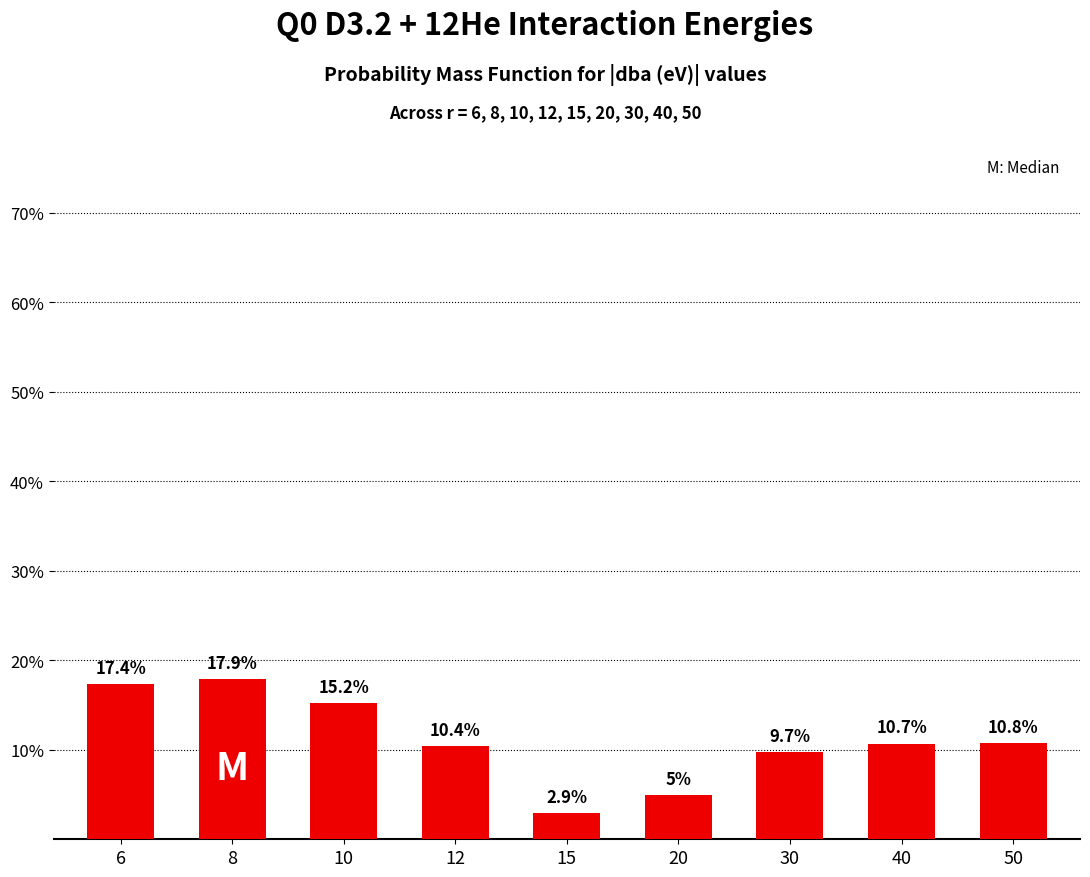

Does the chart contain any negative values?

No